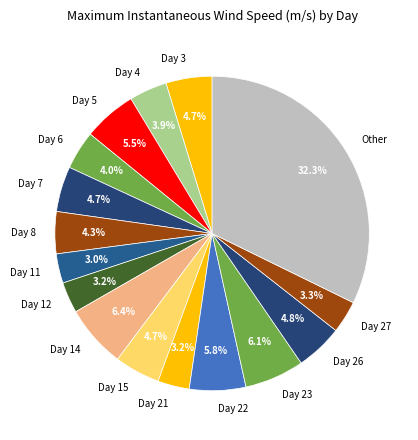

Does Day 22 account for over 50% of the chart?

No